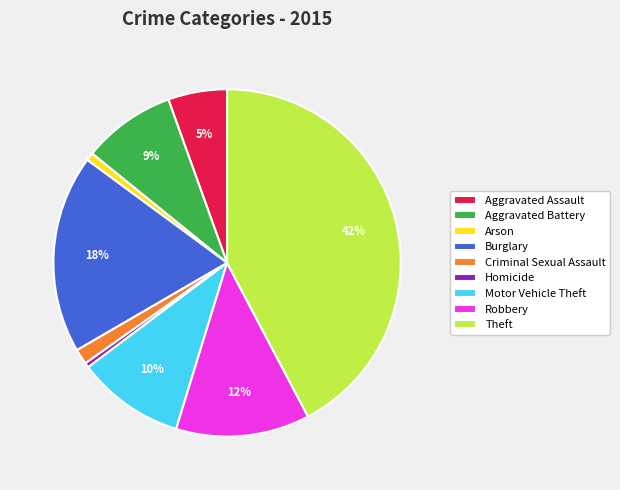

To the nearest percent, what portion does Aggravated Assault represent?

5%